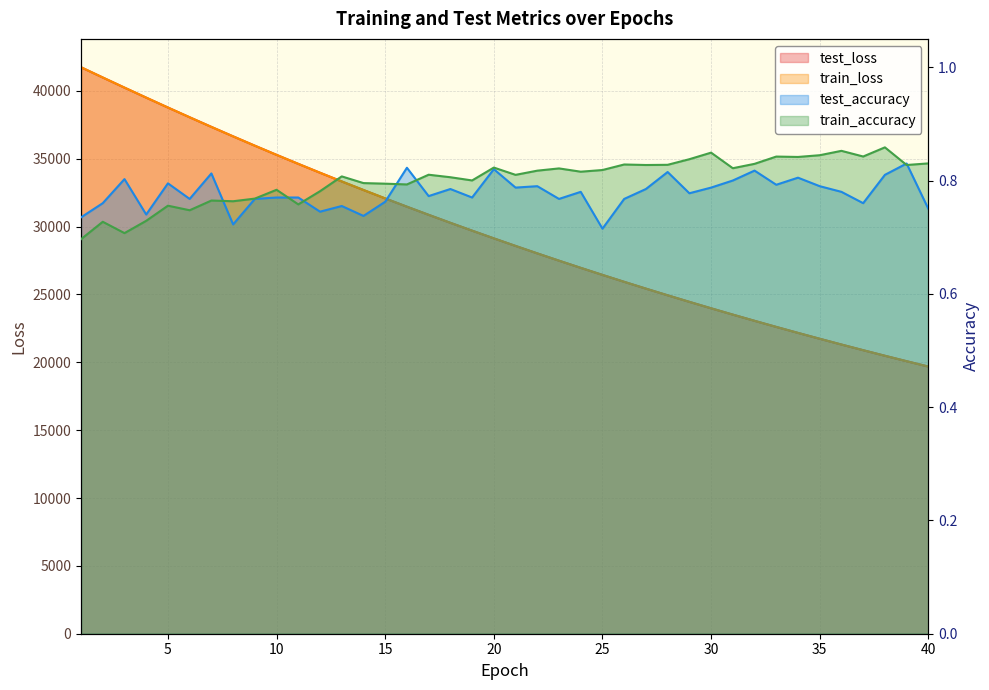

True or false: train_accuracy and test_loss cross at least once.

False